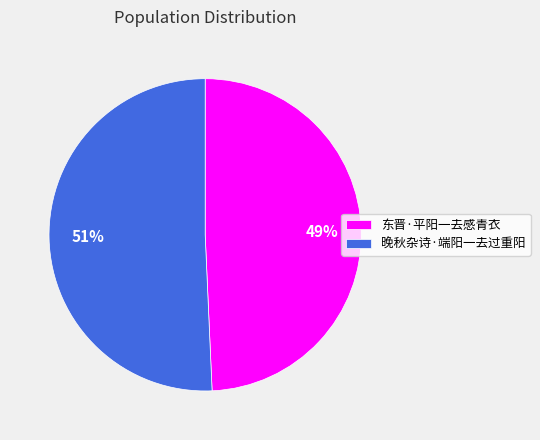

Which has a higher value, 东晋·平阳一去感青衣 or 晚秋杂诗·端阳一去过重阳?

晚秋杂诗·端阳一去过重阳